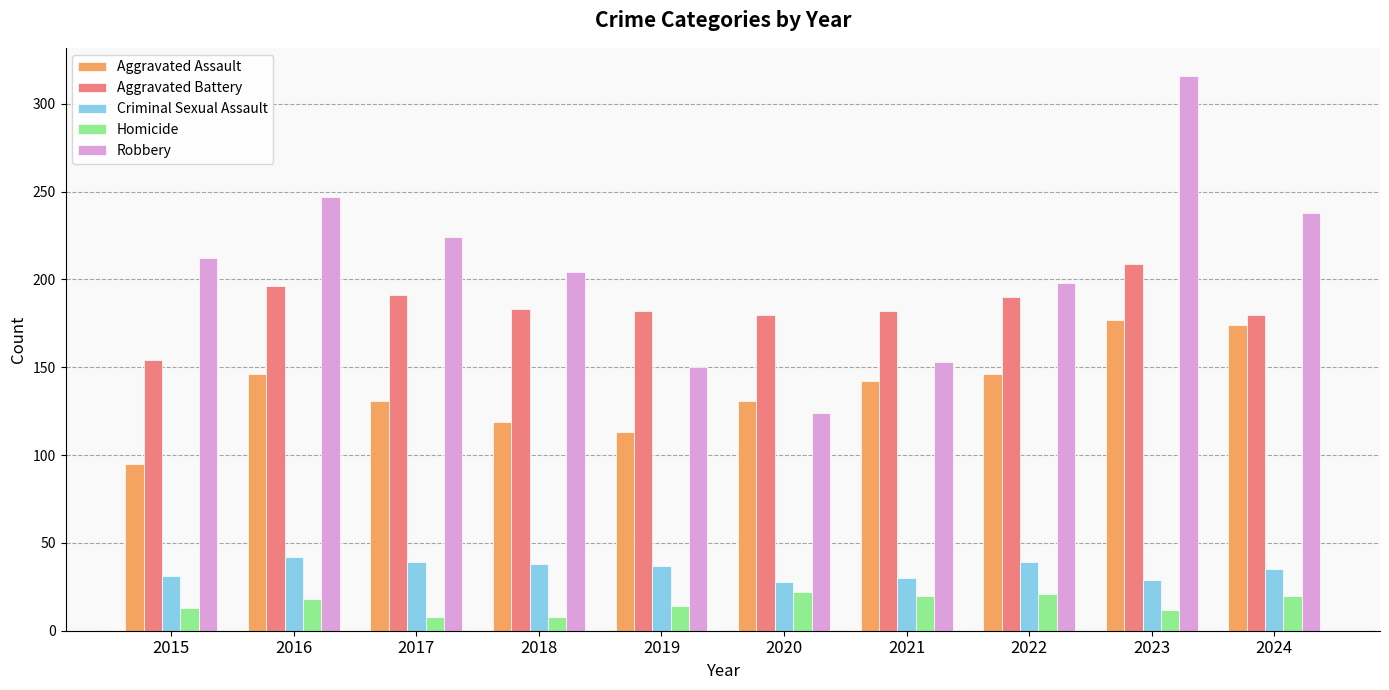

Is it true that Aggravated Battery equals 196 at 2016?

True